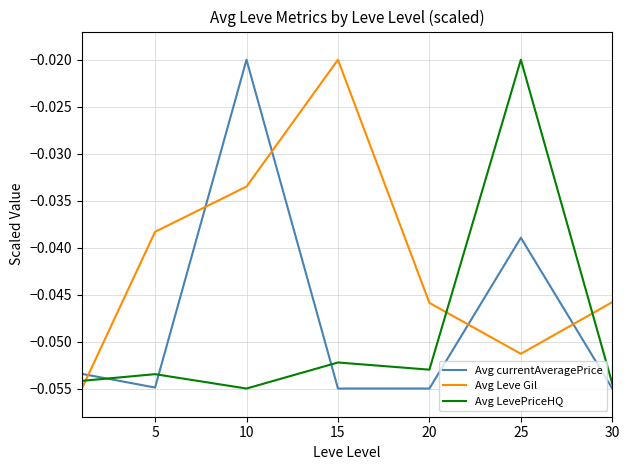

After their last crossing, which series has the higher values: Avg Leve Gil or Avg currentAveragePrice?

Avg Leve Gil